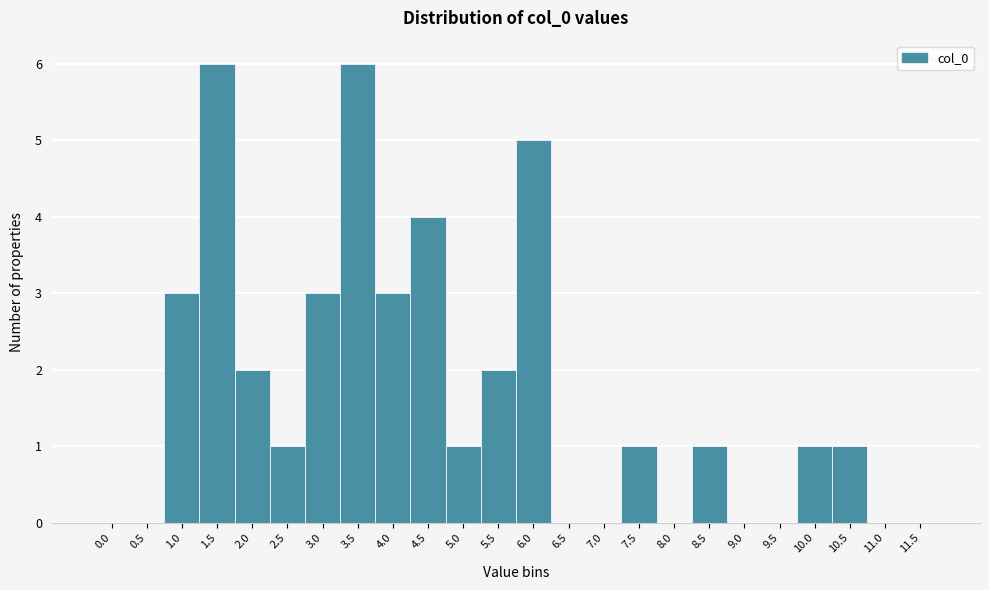

Reading left to right, transcribe all the data shown in this chart.

0.0=0	0.5=0	1.0=3	1.5=6	2.0=2	2.5=1	3.0=3	3.5=6	4.0=3	4.5=4	5.0=1	5.5=2	6.0=5	6.5=0	7.0=0	7.5=1	8.0=0	8.5=1	9.0=0	9.5=0	10.0=1	10.5=1	11.0=0	11.5=0